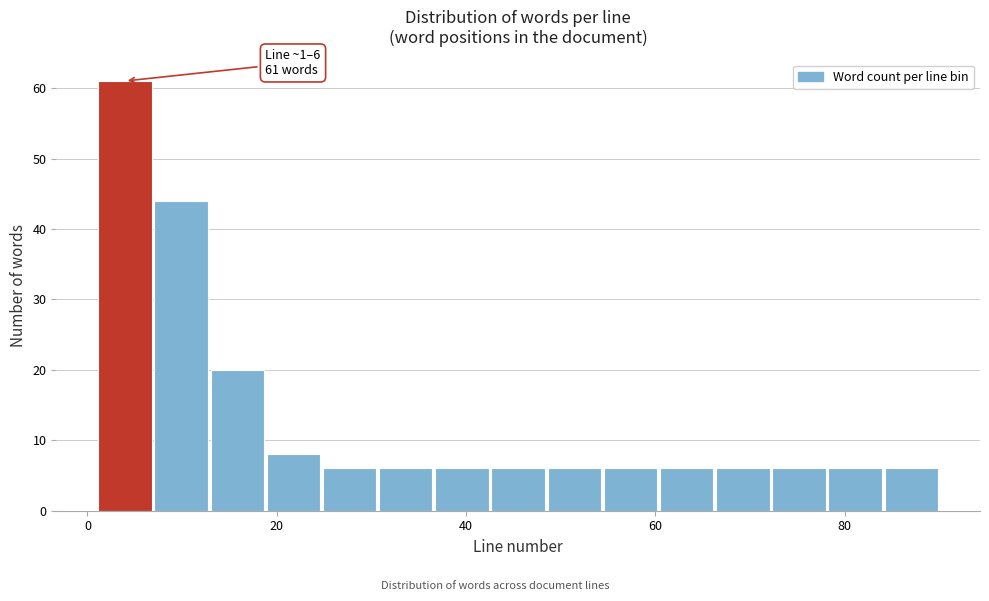

Read against the x-axis, roughly where is the centre of the tallest bar?

4